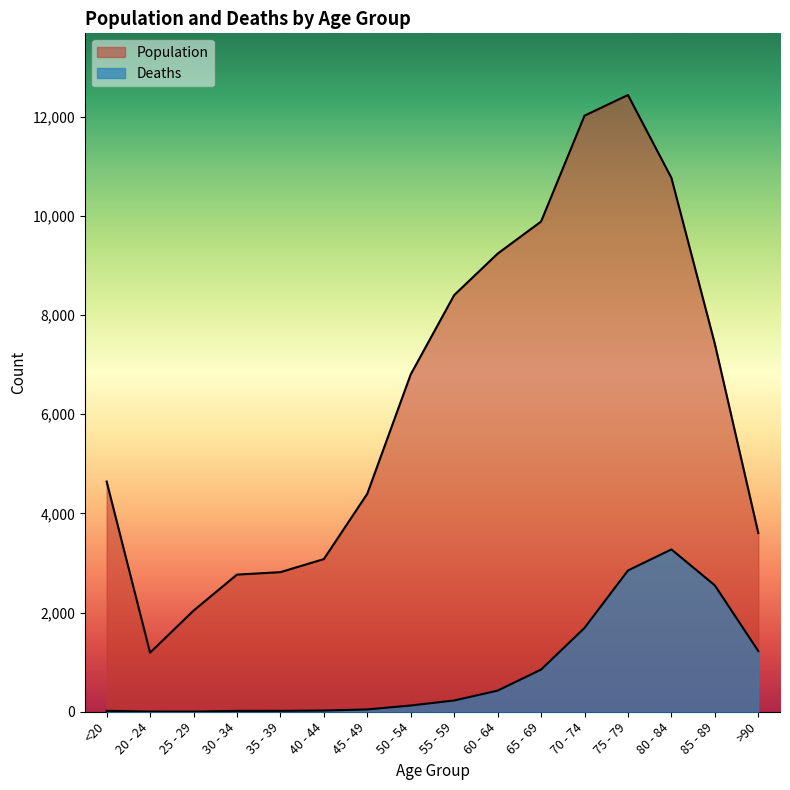

Reading left to right, extract all data points from this chart.

Population: 4641	1191	2038	2765	2814	3078	4396	6803	8400	9236	9883	12018	12434	10764	7417	3604
Deaths: 18	4	3	17	18	24	47	126	227	426	850	1690	2848	3273	2548	1224